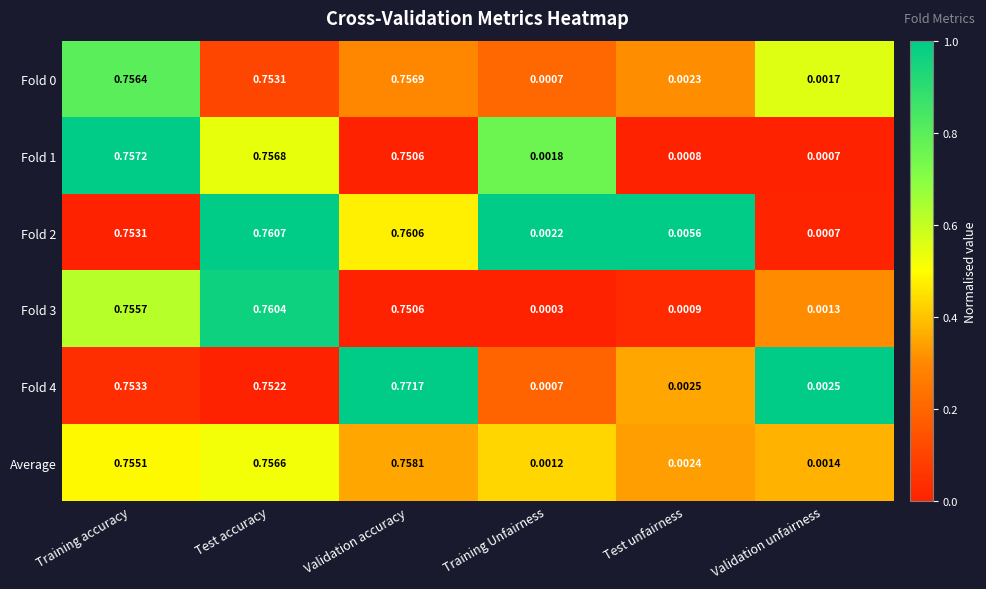

Which category has the highest value across all series?

Validation accuracy